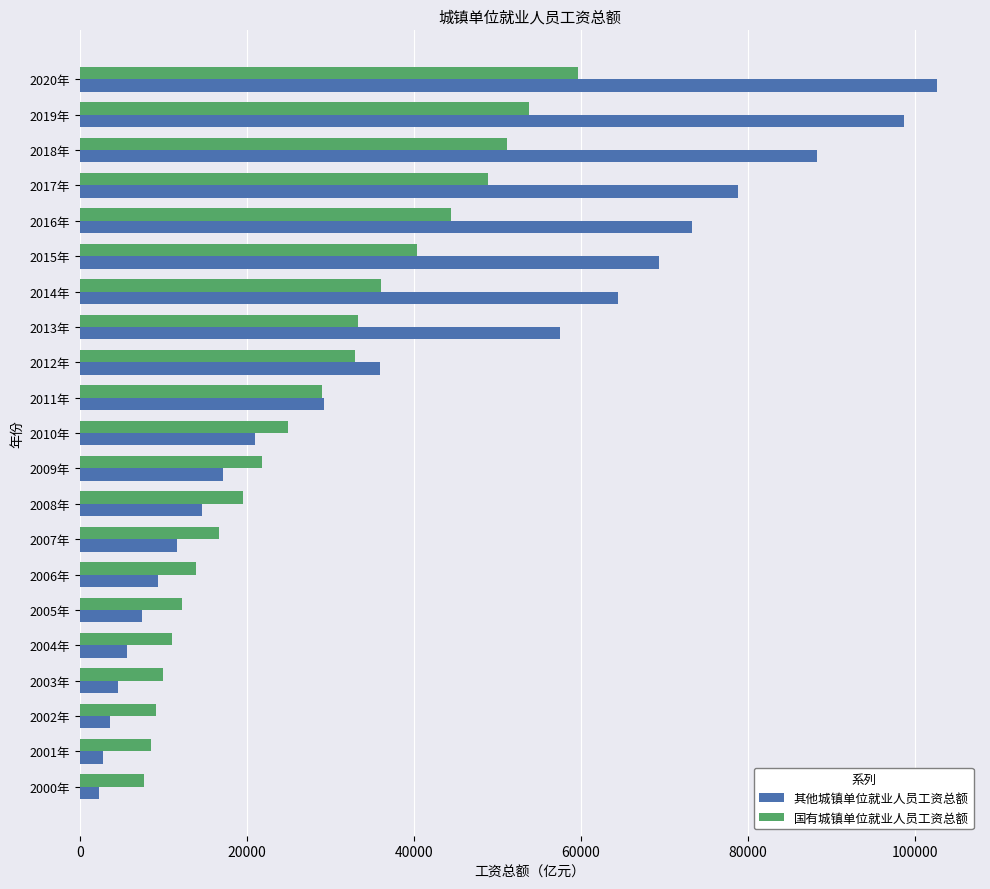

The value of 其他城镇单位就业人员工资总额 at 2018年 is 147422.8. True or false?

False